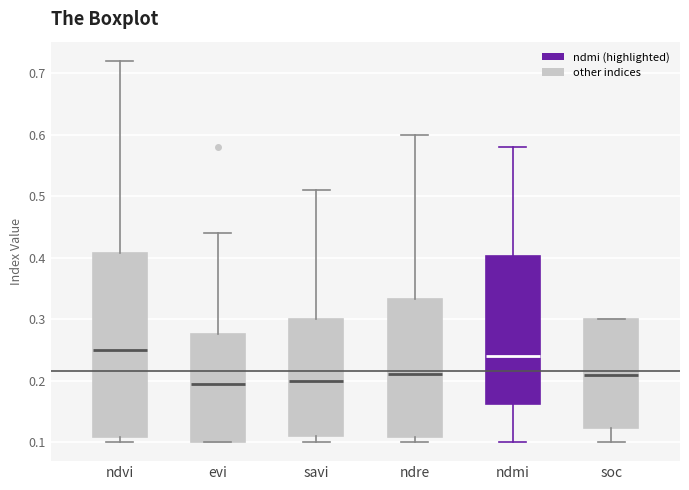

Which box is the tallest, from its lower edge to its upper edge?

ndvi